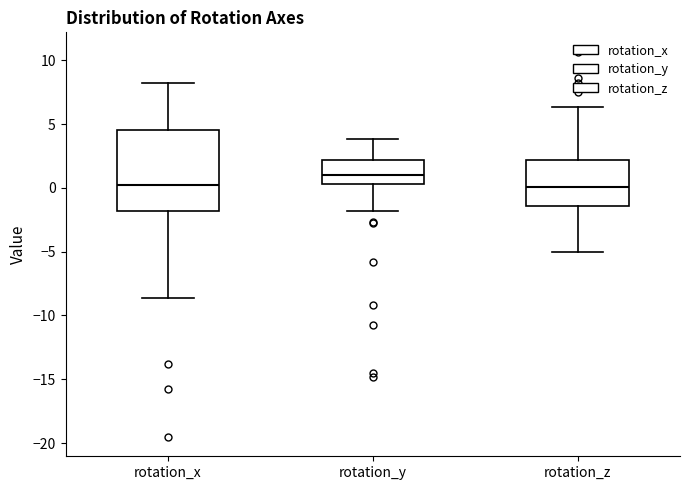

Where does the median line of the box for rotation_z sit on the y-axis? The values are not printed on the chart, so give them approximately, as read against the axis.

0.0